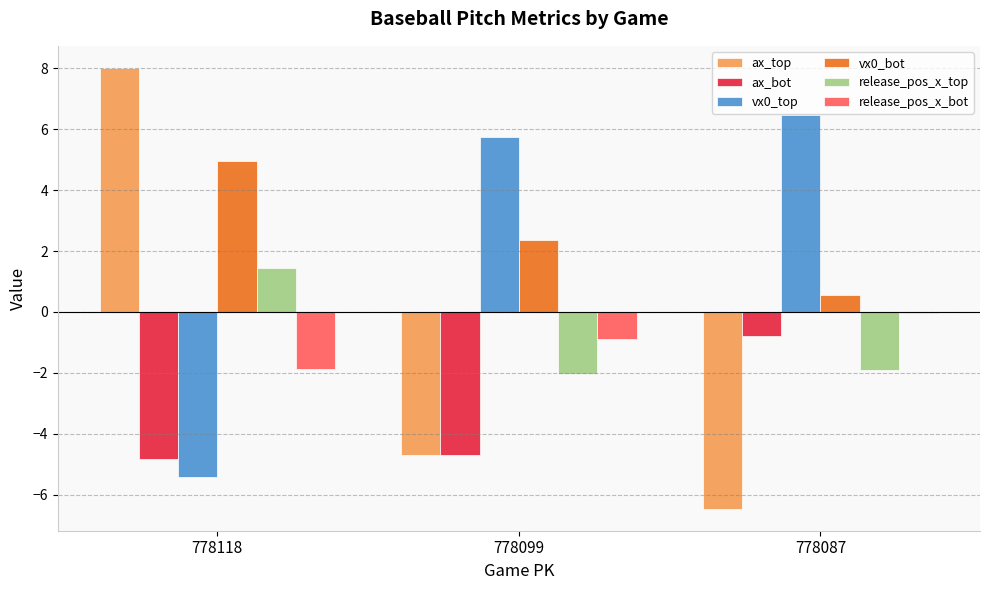

Is the value of vx0_top at 778099 greater than the value of release_pos_x_top at 778087?

Yes